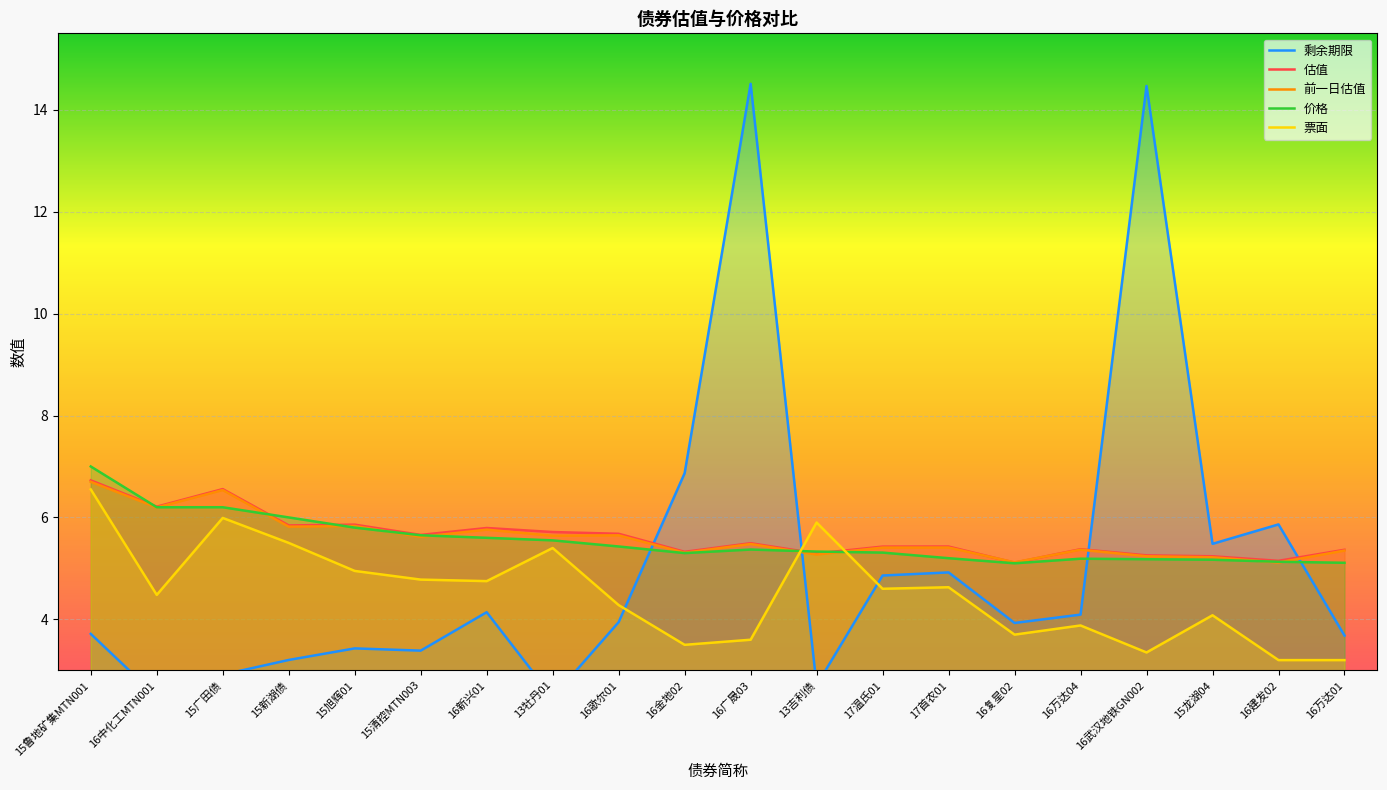

Reading left to right, extract all data points from this chart.

剩余期限: 15鲁地矿集MTN001=3.7	16中化工MTN001=2.5	15广田债=2.9	15新湖债=3.2	15旭辉01=3.4	15清控MTN003=3.4	16新兴01=4.1	13牡丹01=2.5	16歌尔01=3.9	16金地02=6.9	16广晟03=14.5	13吉利债=2.7	17温氏01=4.9	17首农01=4.9	16复星02=3.9	16万达04=4.1	16武汉地铁GN002=14.5	15龙湖04=5.5	16建发02=5.9	16万达01=3.7
估值: 15鲁地矿集MTN001=6.7	16中化工MTN001=6.2	15广田债=6.6	15新湖债=5.8	15旭辉01=5.9	15清控MTN003=5.7	16新兴01=5.8	13牡丹01=5.7	16歌尔01=5.7	16金地02=5.3	16广晟03=5.5	13吉利债=5.3	17温氏01=5.4	17首农01=5.4	16复星02=5.1	16万达04=5.4	16武汉地铁GN002=5.3	15龙湖04=5.2	16建发02=5.1	16万达01=5.4
前一日估值: 15鲁地矿集MTN001=6.7	16中化工MTN001=6.2	15广田债=6.5	15新湖债=5.8	15旭辉01=5.8	15清控MTN003=5.6	16新兴01=5.8	13牡丹01=5.6	16歌尔01=5.6	16金地02=5.3	16广晟03=5.5	13吉利债=5.3	17温氏01=5.4	17首农01=5.4	16复星02=5.1	16万达04=5.4	16武汉地铁GN002=5.2	15龙湖04=5.2	16建发02=5.1	16万达01=5.3
价格: 15鲁地矿集MTN001=7.0	16中化工MTN001=6.2	15广田债=6.2	15新湖债=6.0	15旭辉01=5.8	15清控MTN003=5.7	16新兴01=5.6	13牡丹01=5.5	16歌尔01=5.4	16金地02=5.3	16广晟03=5.4	13吉利债=5.3	17温氏01=5.3	17首农01=5.2	16复星02=5.1	16万达04=5.2	16武汉地铁GN002=5.2	15龙湖04=5.2	16建发02=5.1	16万达01=5.1
票面: 15鲁地矿集MTN001=6.5	16中化工MTN001=4.5	15广田债=6.0	15新湖债=5.5	15旭辉01=5.0	15清控MTN003=4.8	16新兴01=4.8	13牡丹01=5.4	16歌尔01=4.3	16金地02=3.5	16广晟03=3.6	13吉利债=5.9	17温氏01=4.6	17首农01=4.6	16复星02=3.7	16万达04=3.9	16武汉地铁GN002=3.4	15龙湖04=4.1	16建发02=3.2	16万达01=3.2